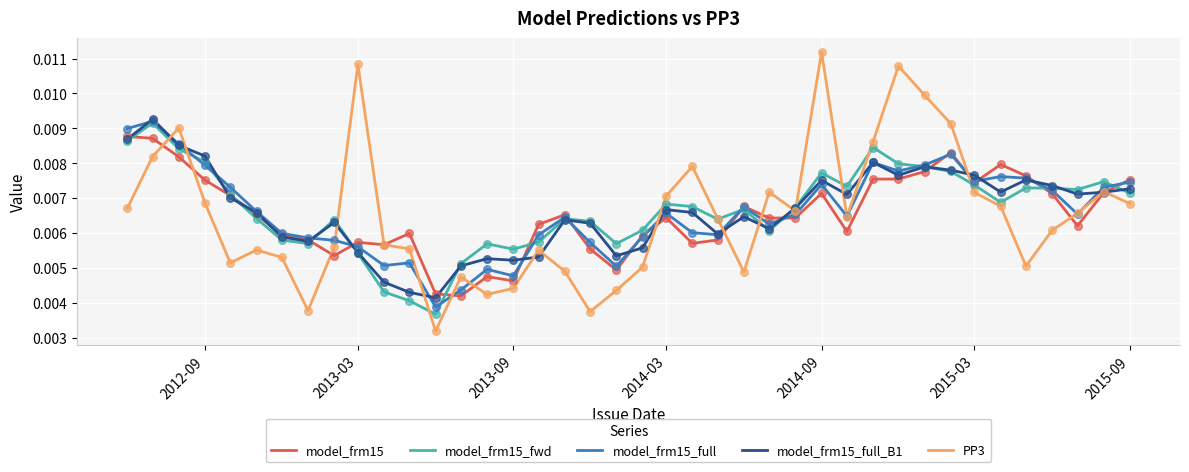

What are all the series names shown in the legend?

model_frm15, model_frm15_fwd, model_frm15_full, model_frm15_full_B1, PP3